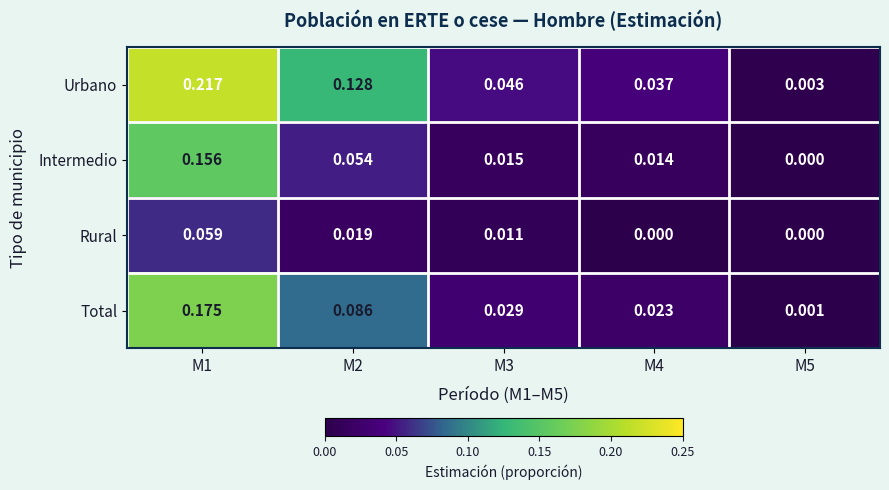

List the series in order of their overall mean, highest first.

Urbano, Total, Intermedio, Rural